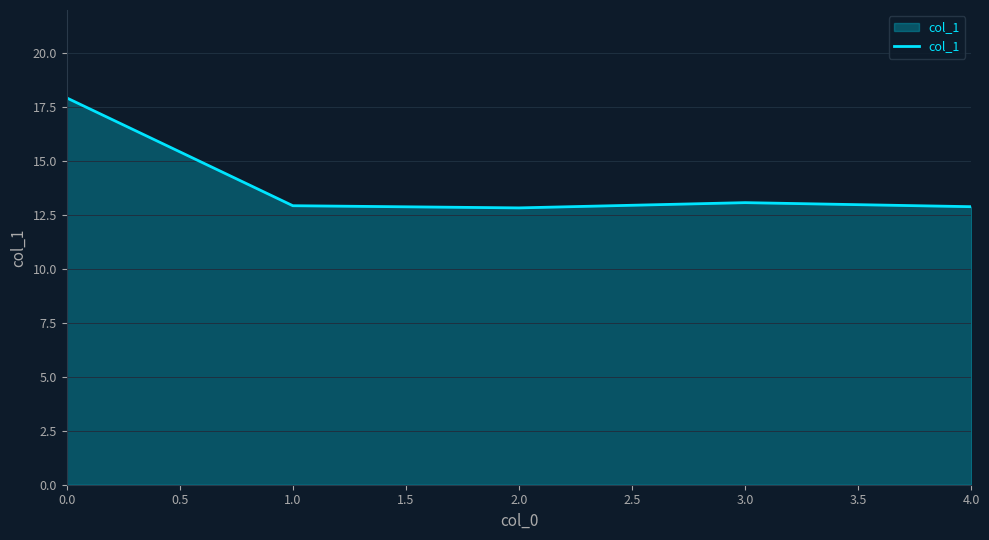

What is the average value?

13.9